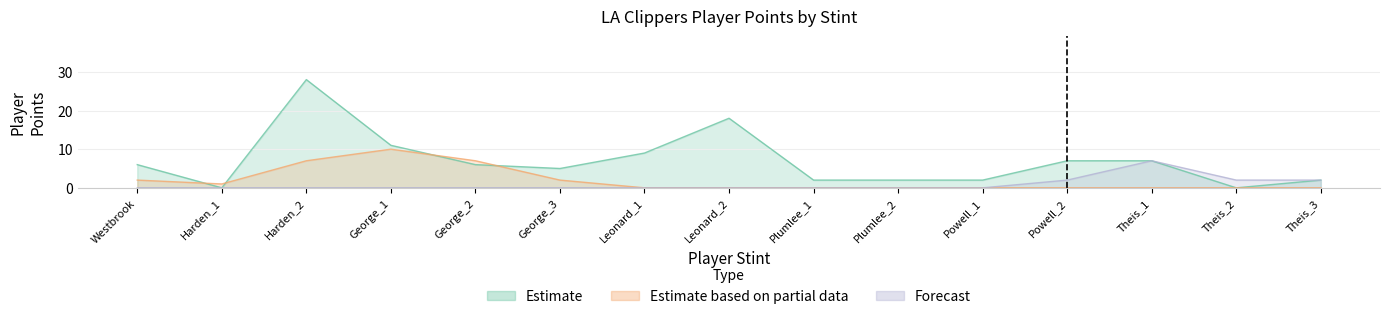

Is it true that Forecast equals 0 at George_2?

True